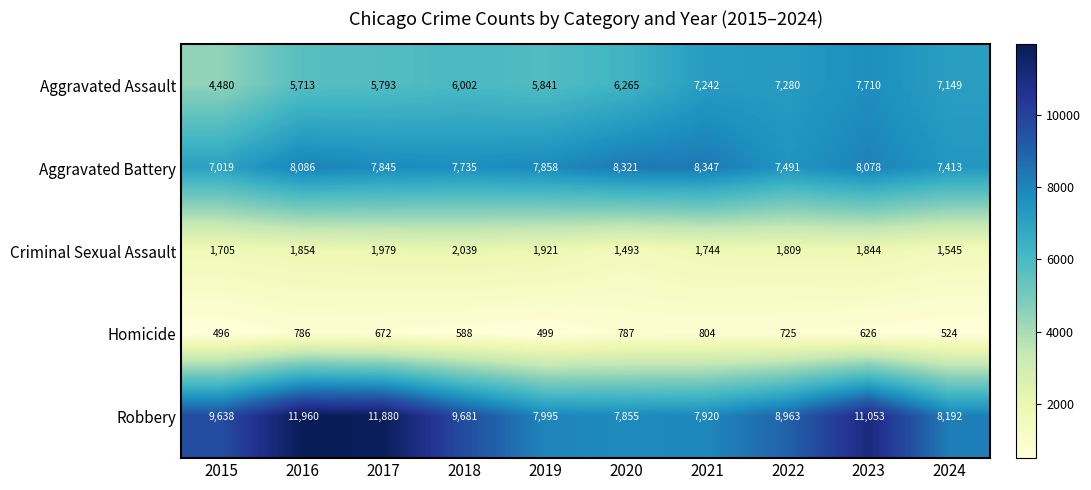

What is the average value of the Aggravated Battery series?

7819